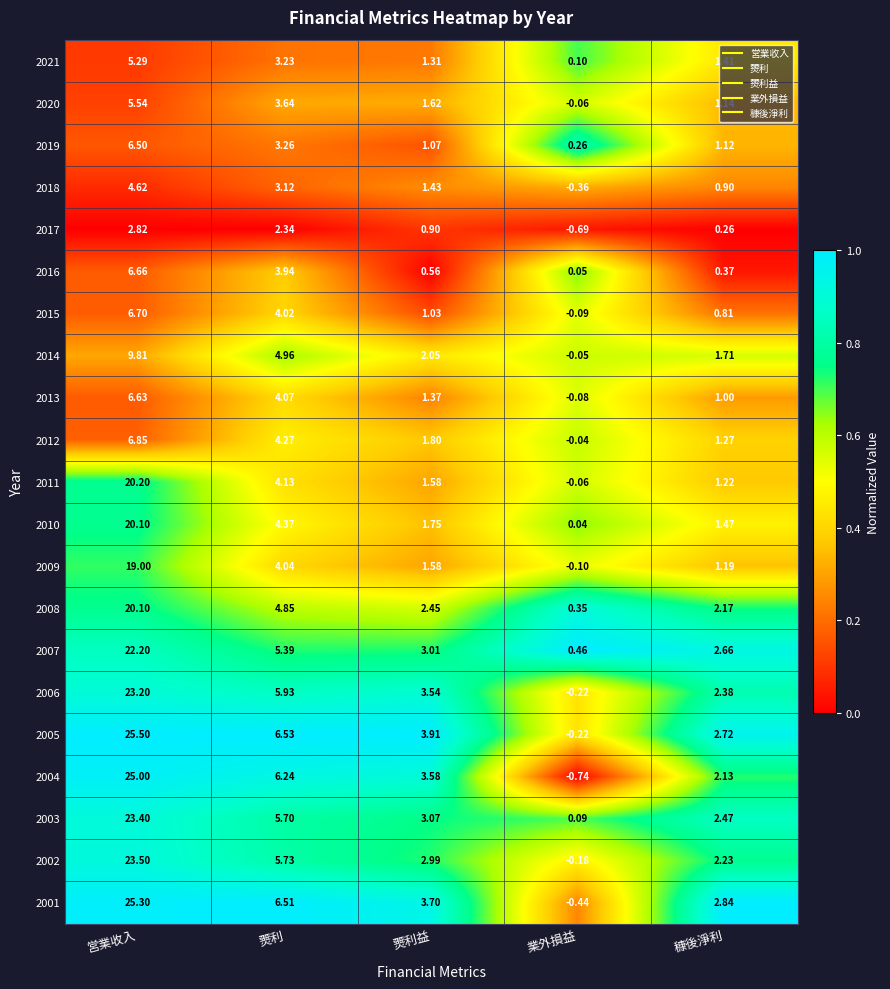

Rank the categories by 2002 value from lowest to highest.

業外損益, 穅後淨利, 燛利益, 燛利, 営業收入